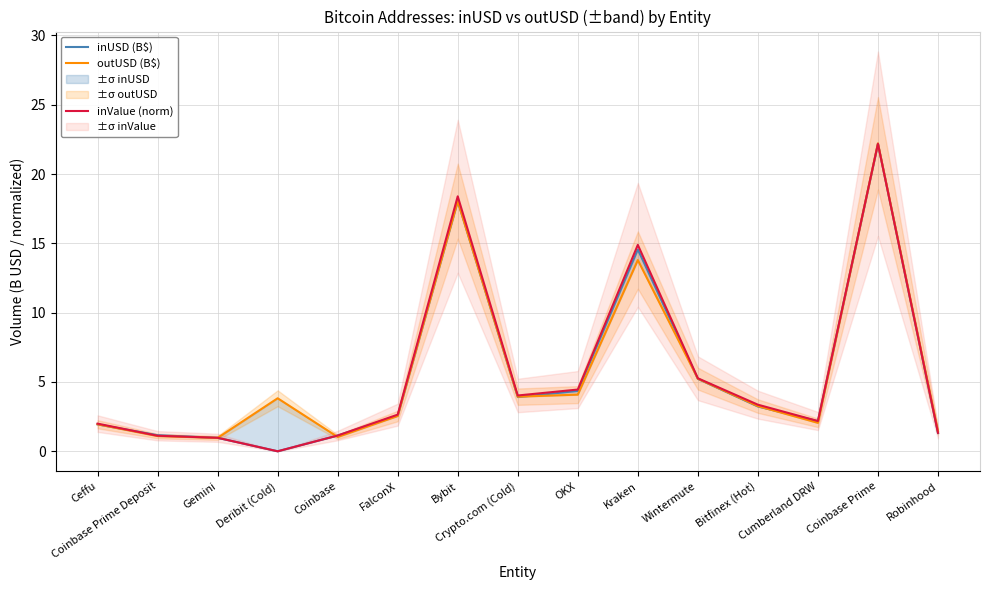

How many data points in inValue (norm) are above 2?

9